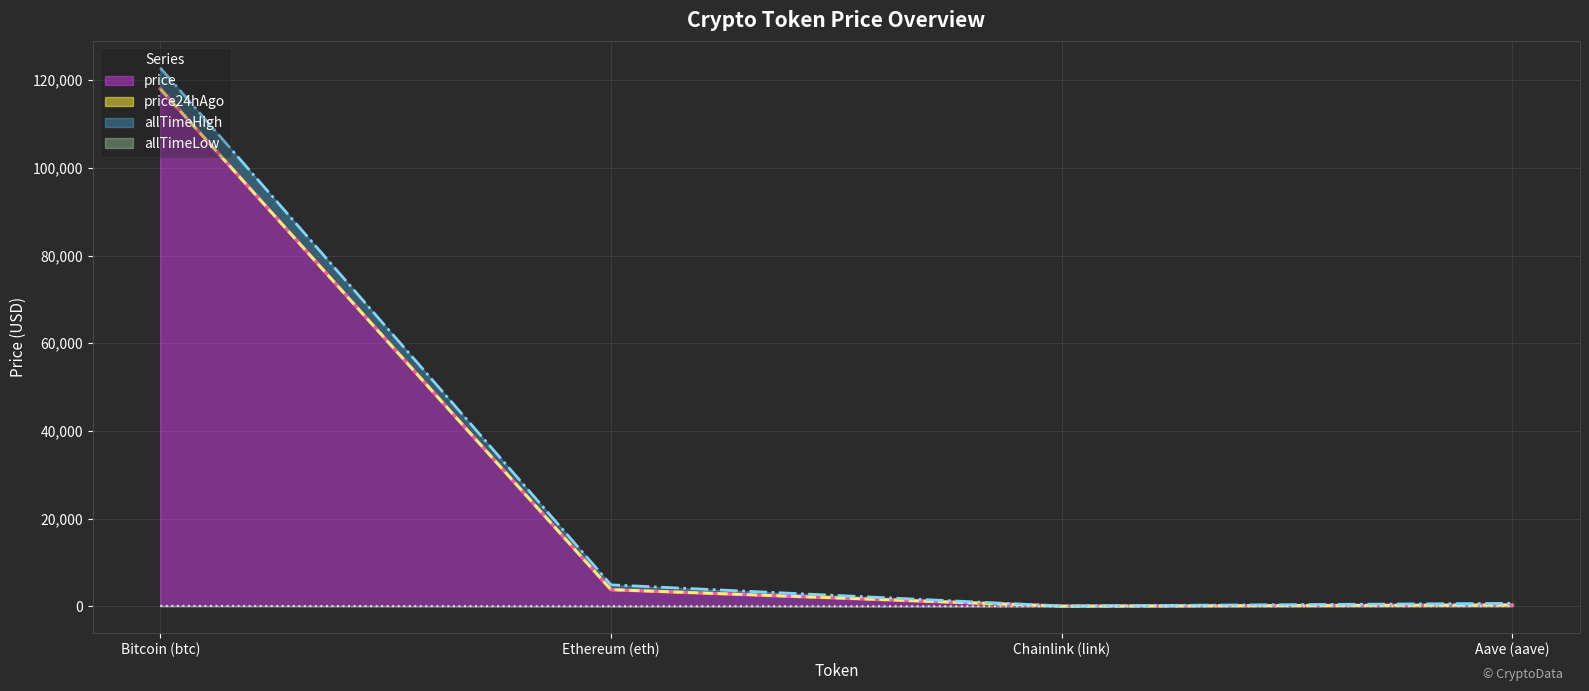

In price, how many points are lower than both neighbors (excluding endpoints)?

1